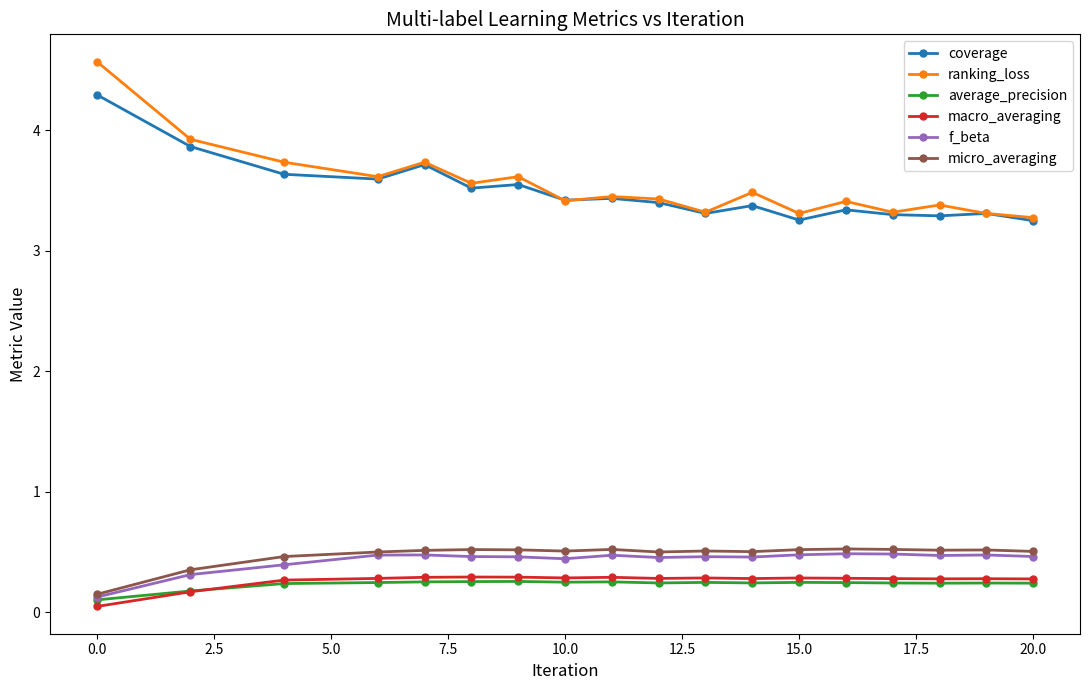

Which series has the largest range (max minus min)?

ranking_loss